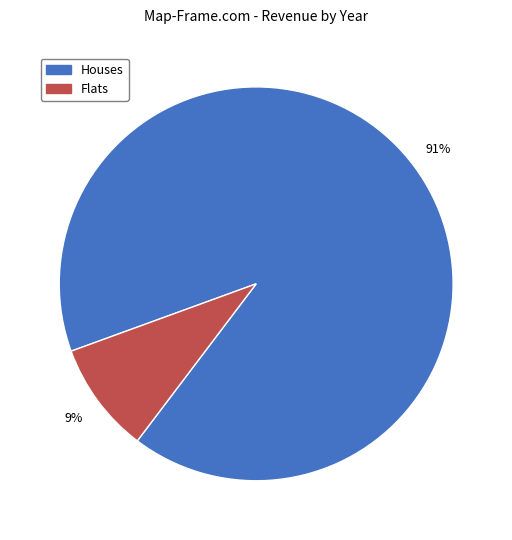

Does any single category account for the majority?

Yes